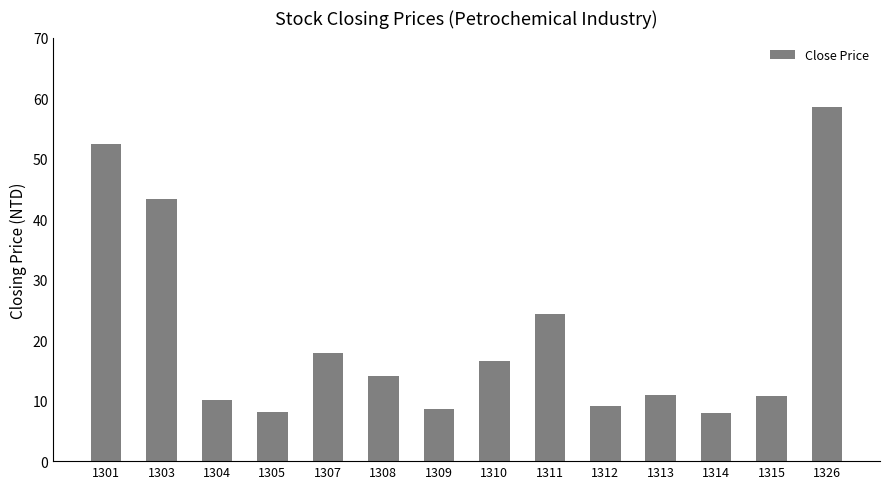

Where is the data nearest to the value 33?

1311